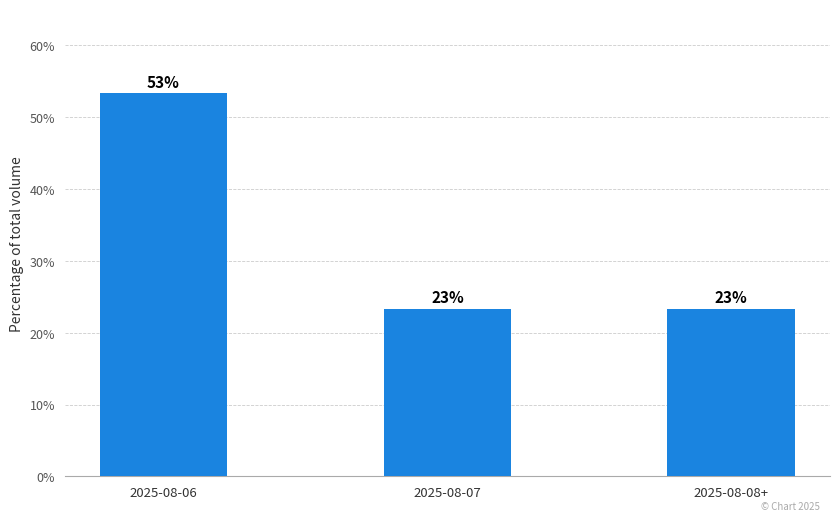

Rank the categories by value from highest to lowest.

2025-08-06, 2025-08-07, 2025-08-08+